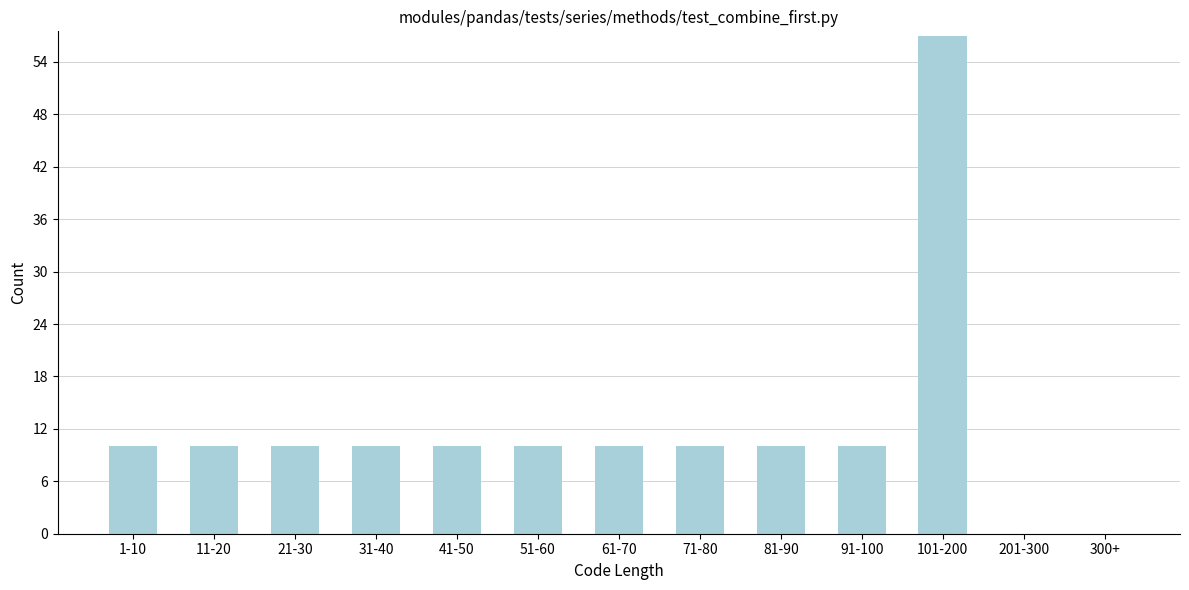

Reading left to right, extract all data points from this chart.

1-10=10	11-20=10	21-30=10	31-40=10	41-50=10	51-60=10	61-70=10	71-80=10	81-90=10	91-100=10	101-200=57	201-300=0	300+=0